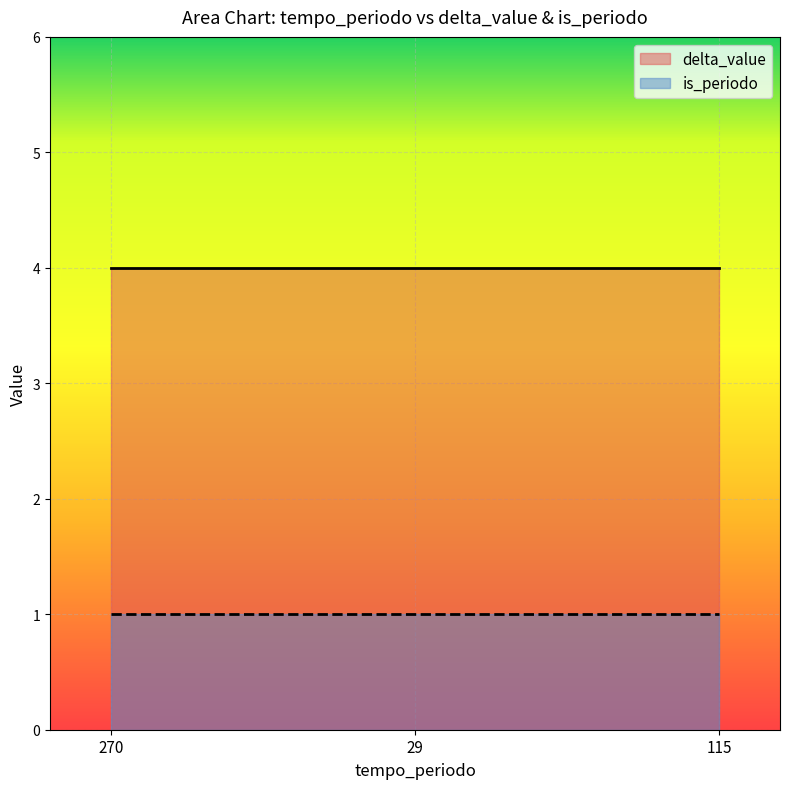

What is the label of the 3rd point from the left?

115